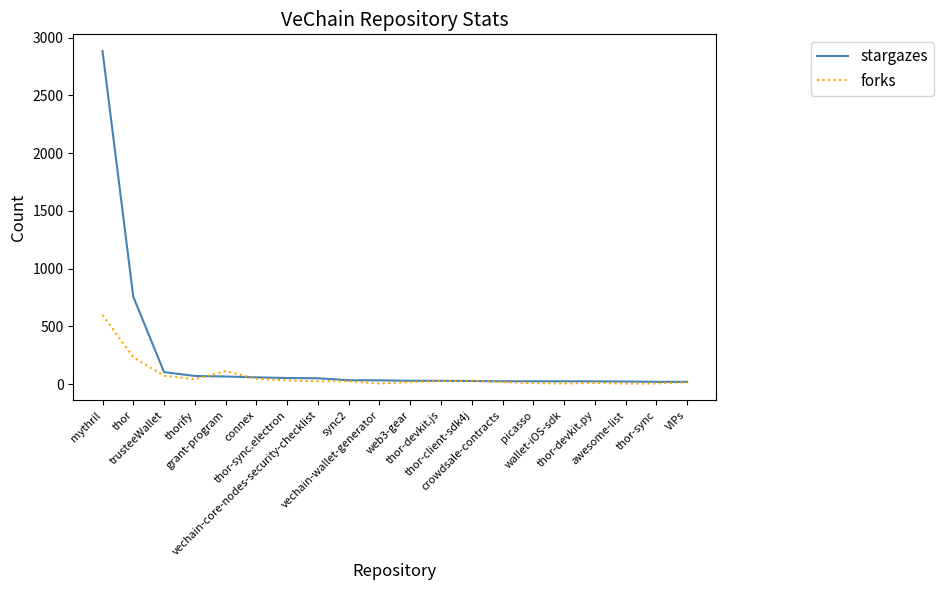

What is the average value of the forks series?

66